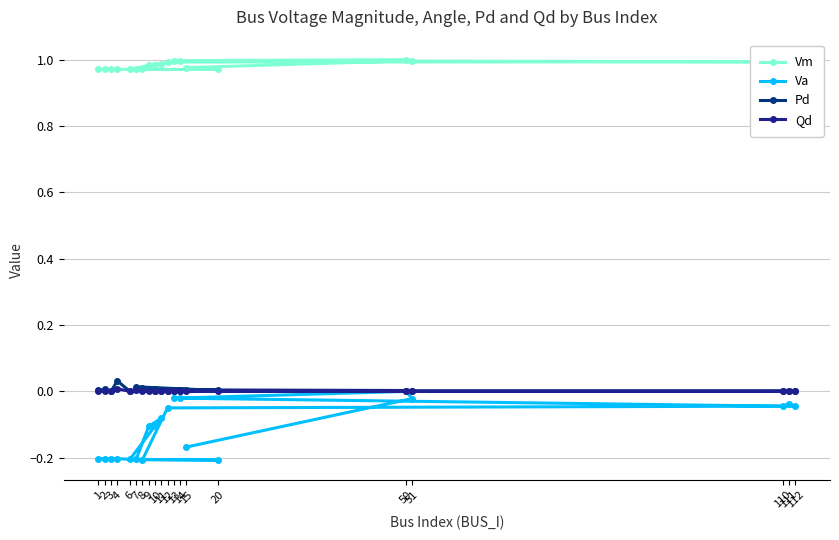

True or false: Va and Vm cross at least once.

False